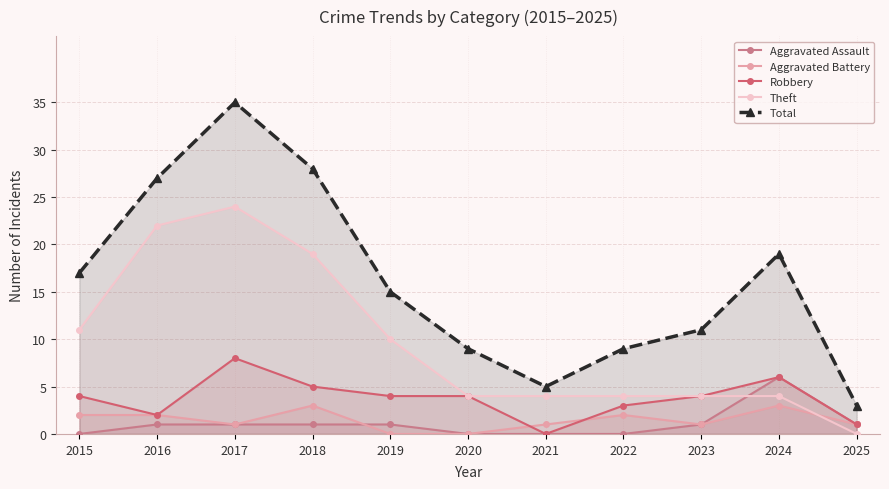

Where is the first local minimum for Total?

2021